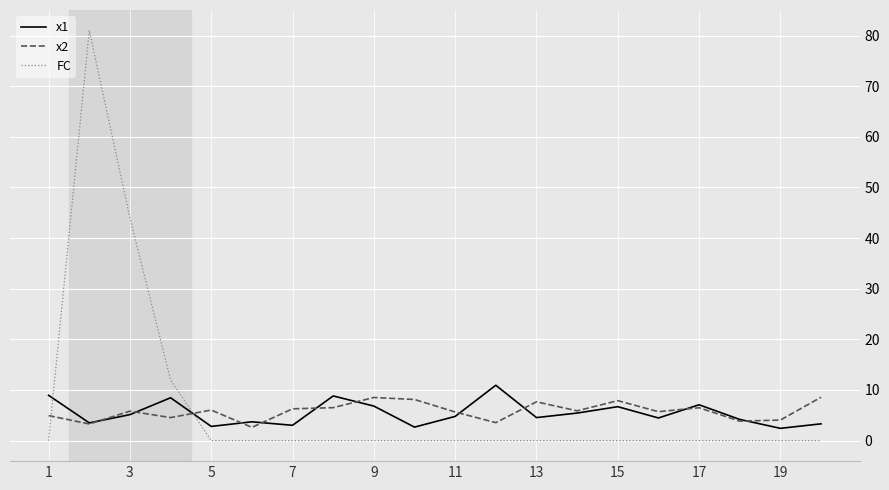

Which series ends up on top after the final intersection of x1 and FC?

x1